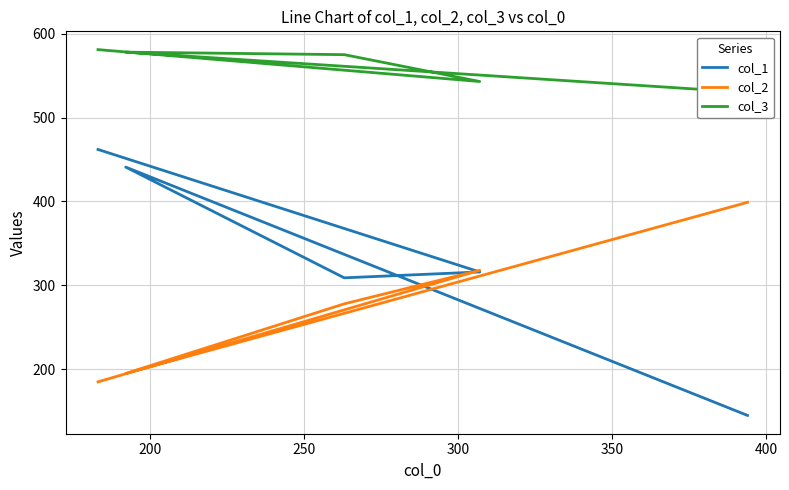

List the series in order of their peak value, highest first.

col_3, col_1, col_2